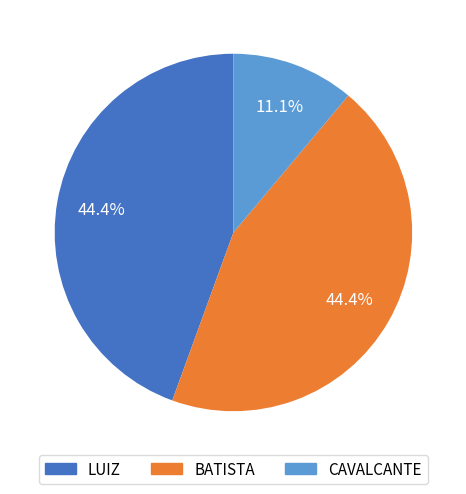

What portion of the pie excludes BATISTA?

55.6%